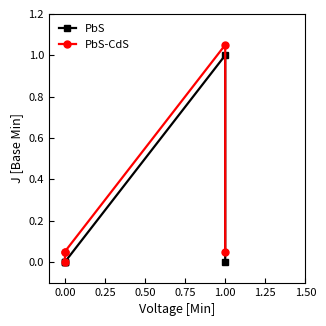

The PbS series shows 1.6 at 1.00. True or false?

False